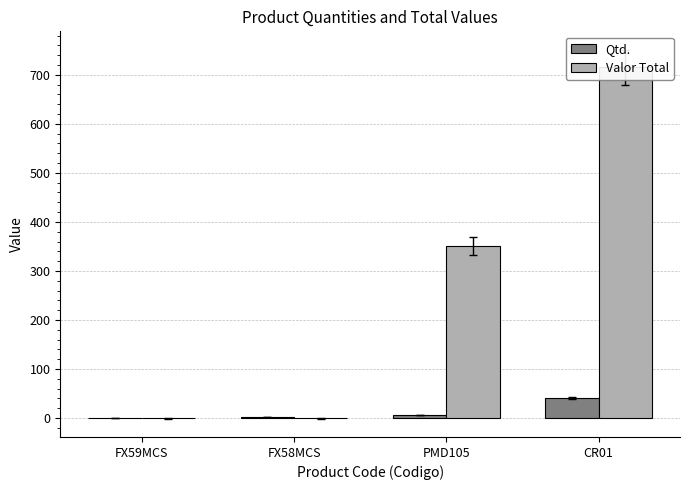

Where is Valor Total nearest to the value 357?

PMD105